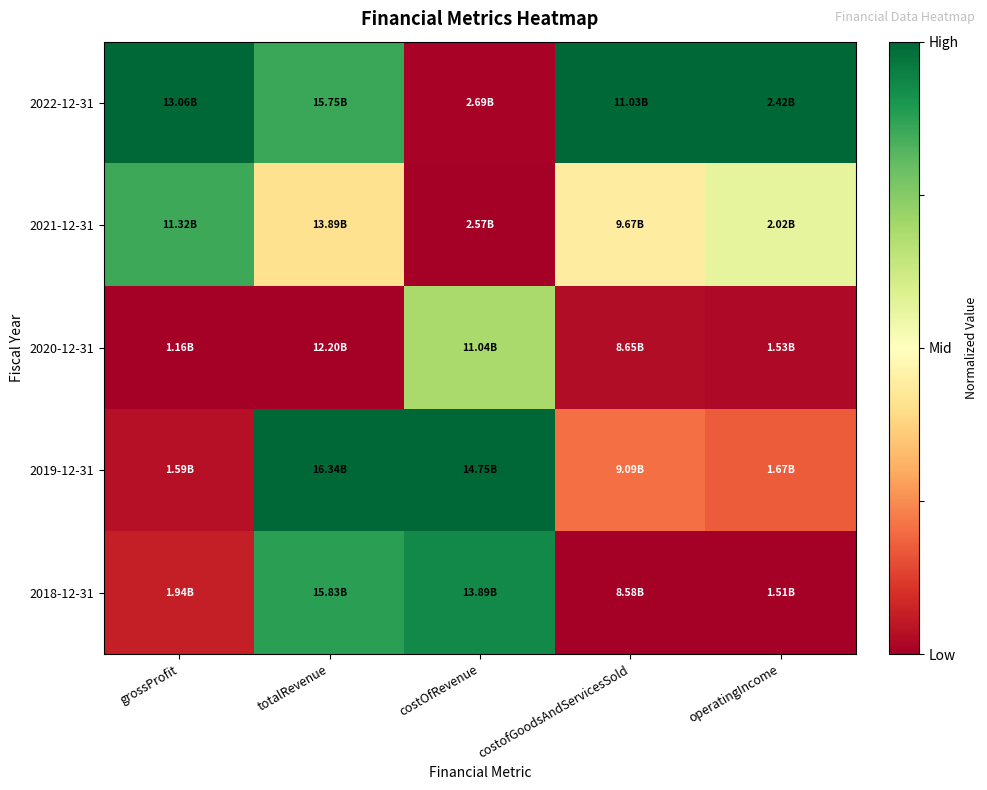

Between costOfRevenue and grossProfit, which is larger?

grossProfit